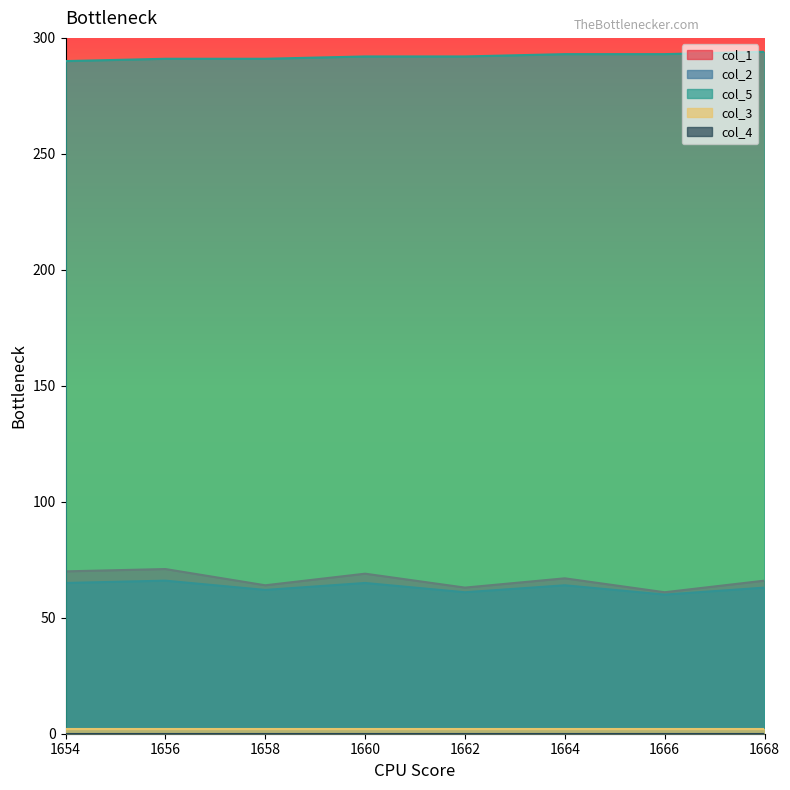

What is the difference between the maximum and minimum values in the col_1 series?

10